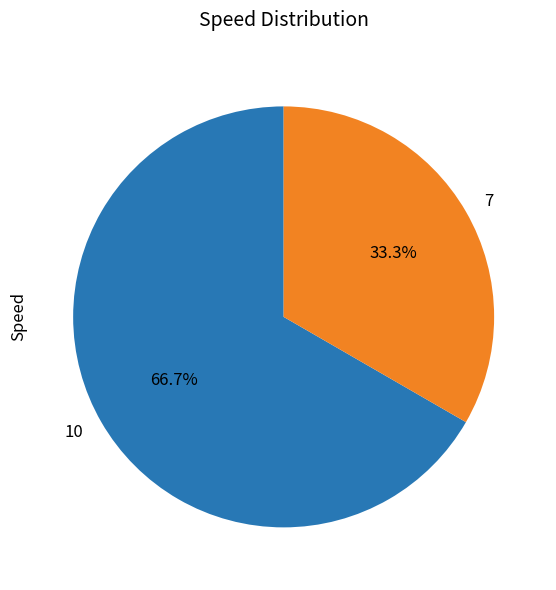

Is the sum of 10 and 7 greater than half?

Yes